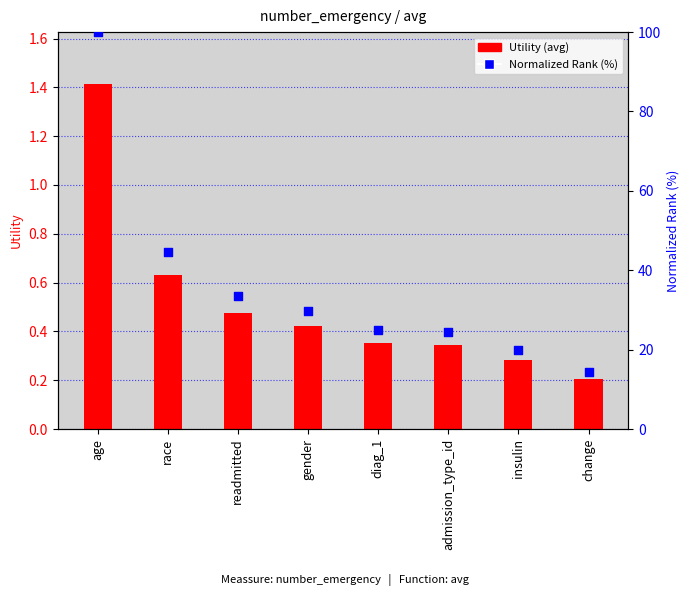

At how many categories does at least one series exceed 62?

1